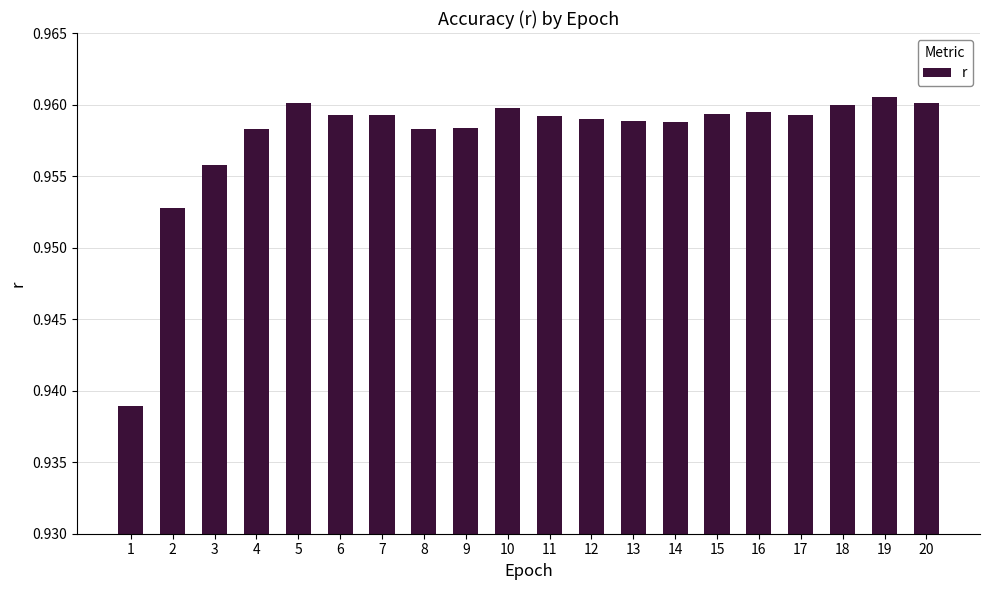

True or false: the data shows 0.3 at 6.

False